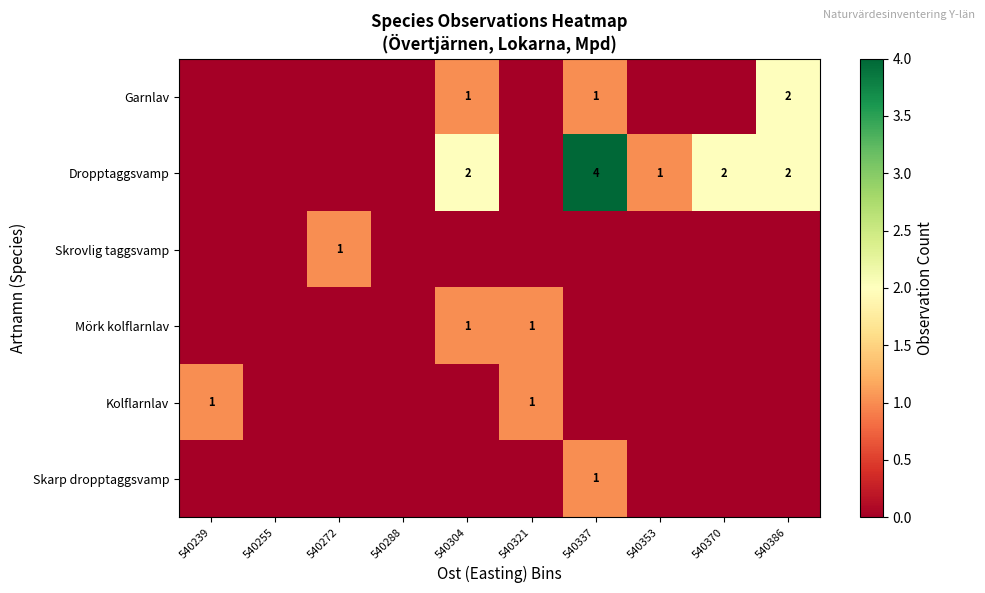

What is the spread (max minus min) of values at 540304?

2